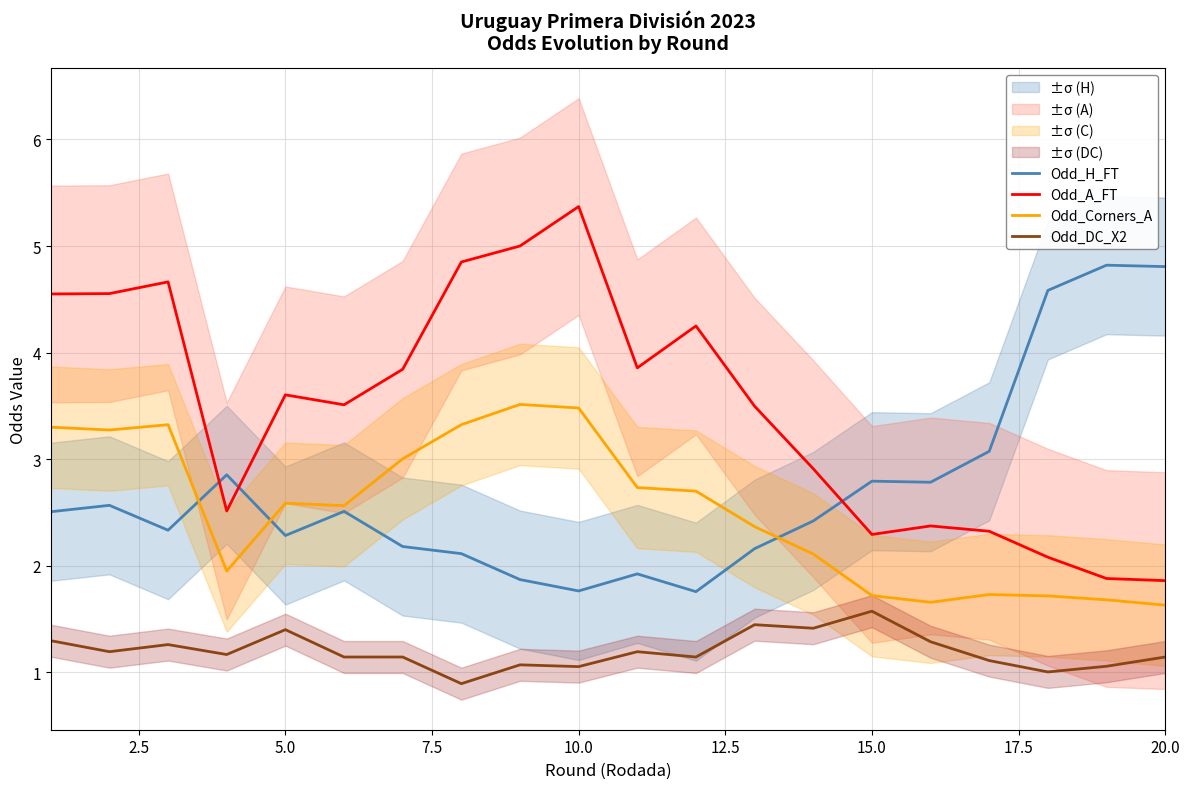

How many data points in Odd_A_FT are above 3?

12